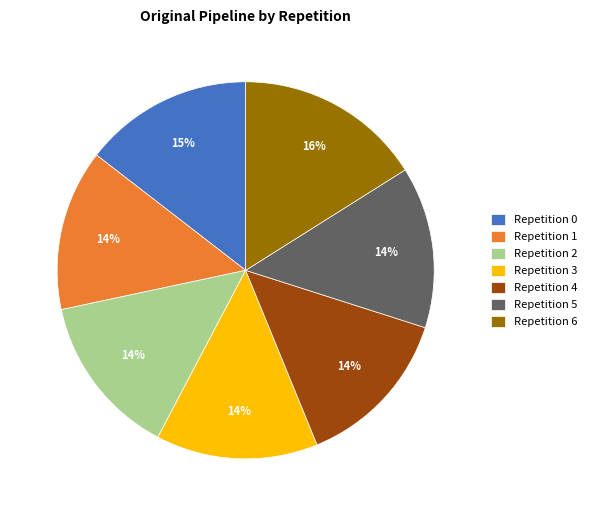

What is the largest slice in the pie chart?

Repetition 6